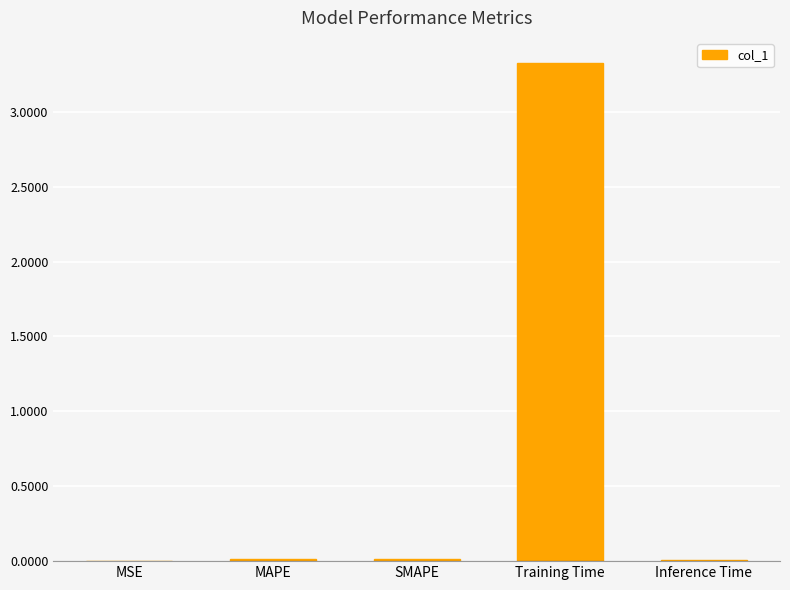

The chart shows a value of 1.6 at Training Time. True or false?

False